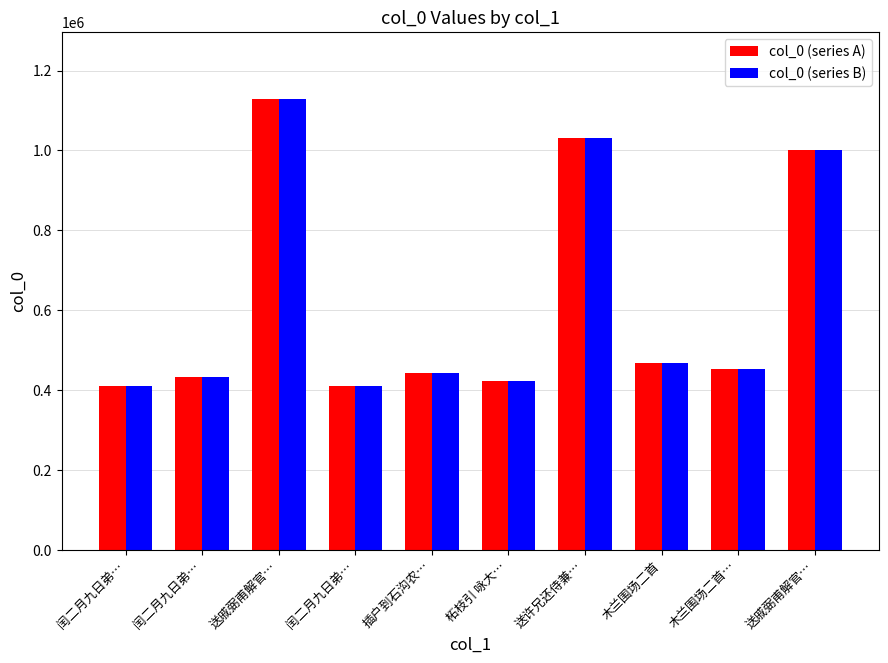

At which label is col_0 (series B) closest to 769013?

送戚弼甫解官…